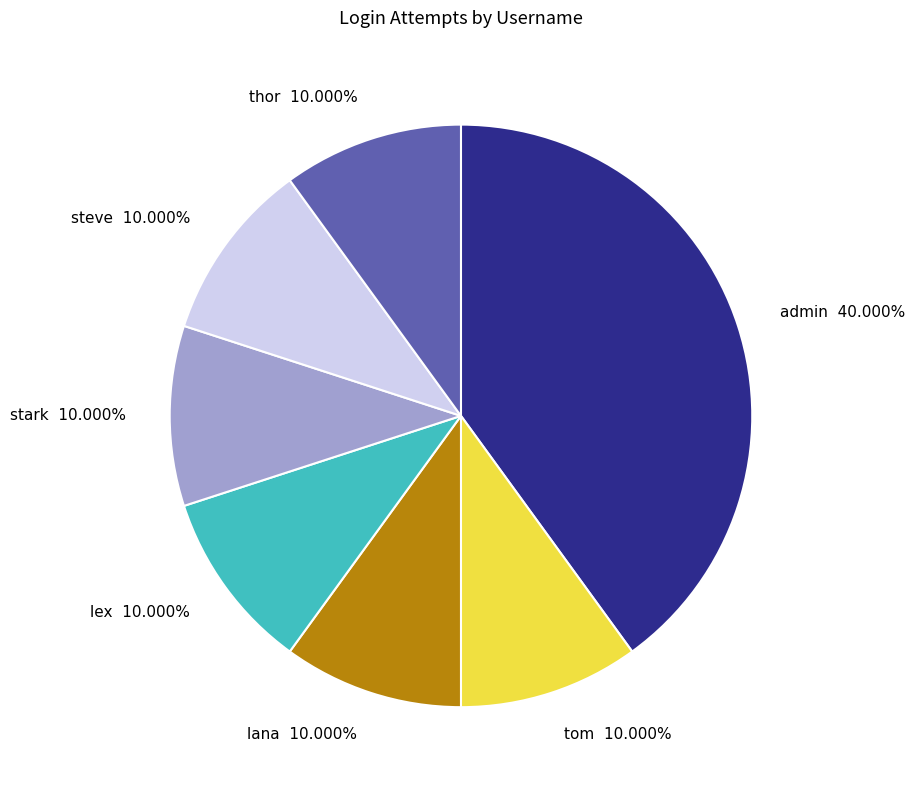

To the nearest percent, what is the average slice percentage?

14%